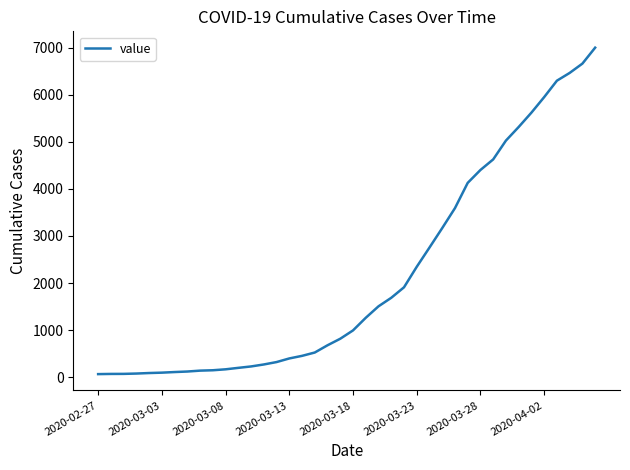

What is the maximum value shown in the chart?

7003